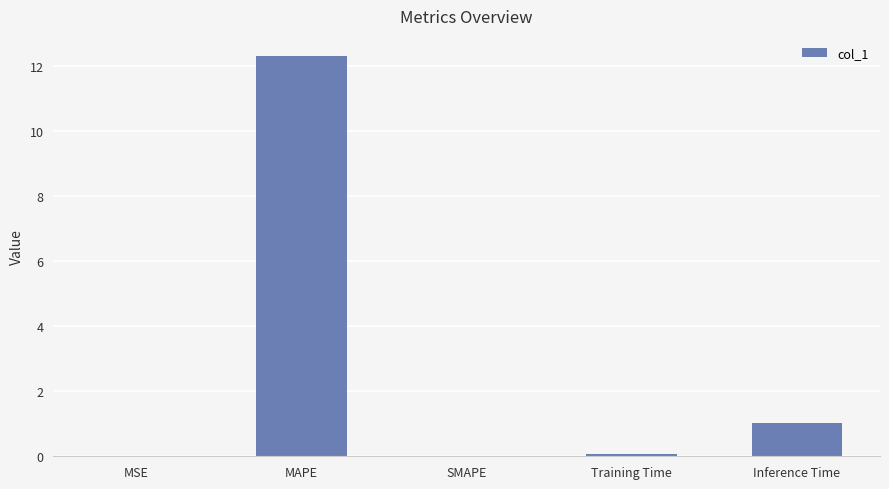

At which category does the chart reach its peak across all series?

MAPE